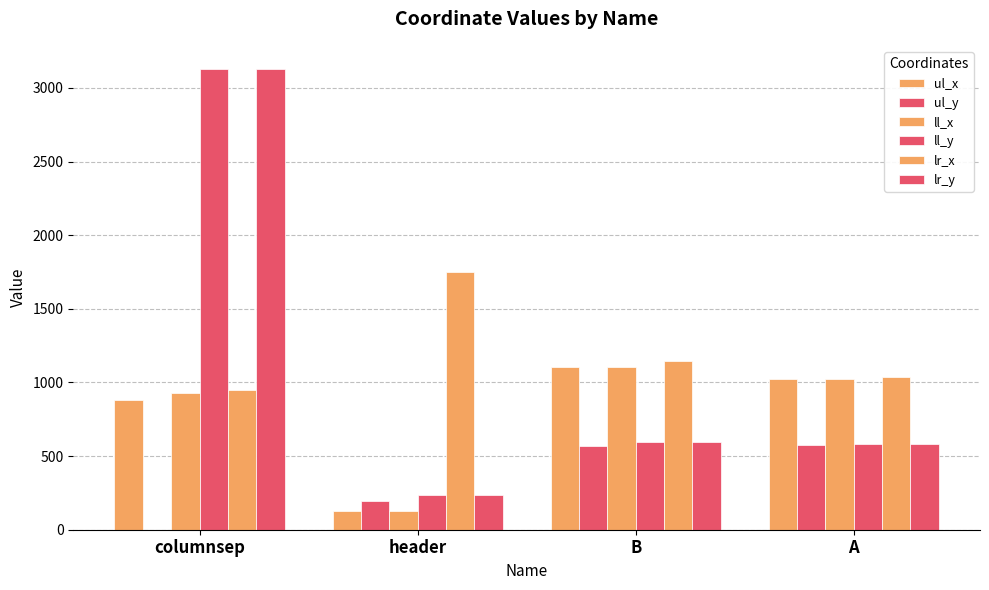

What position from the left is columnsep?

1